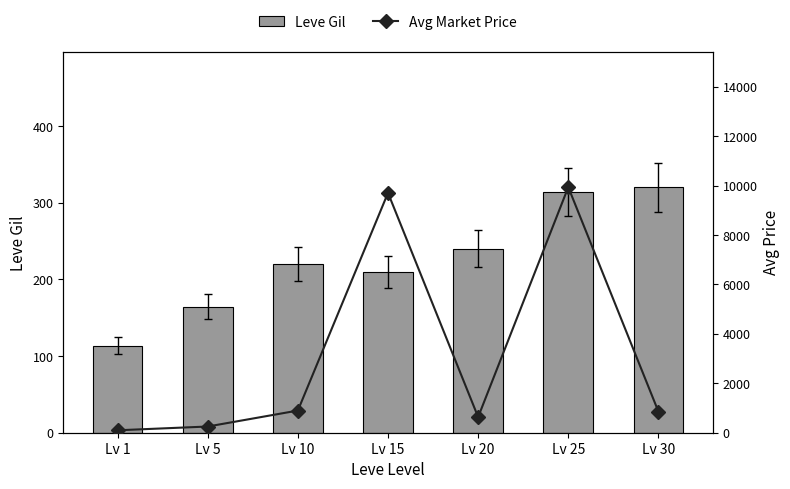

What are all the series names shown in the legend?

Leve Gil, Avg Market Price